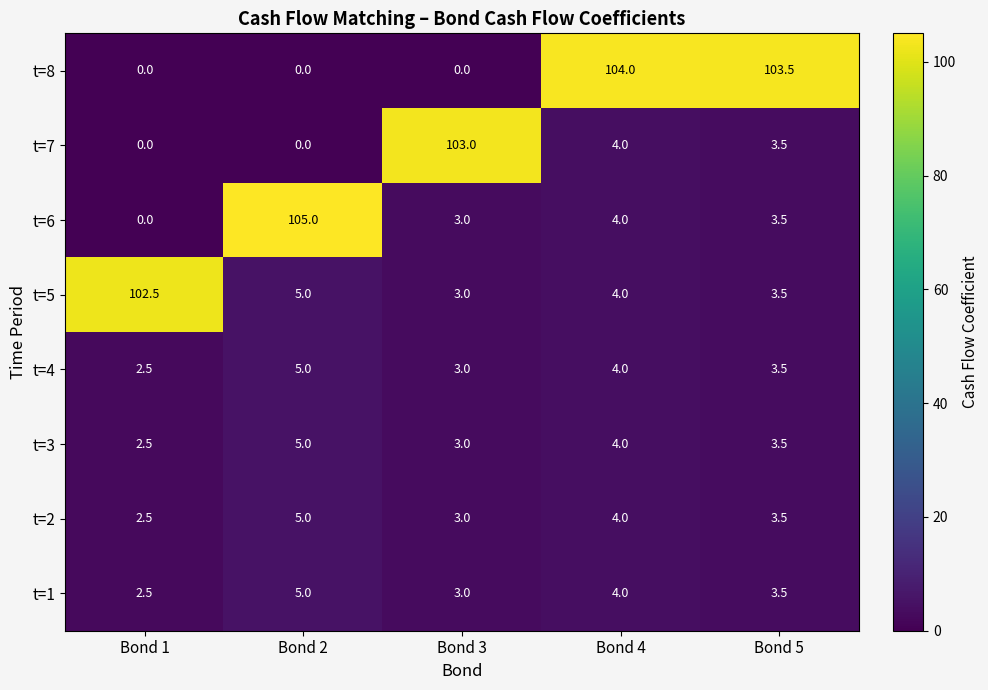

What is the average value of the t=6 series?

23.1